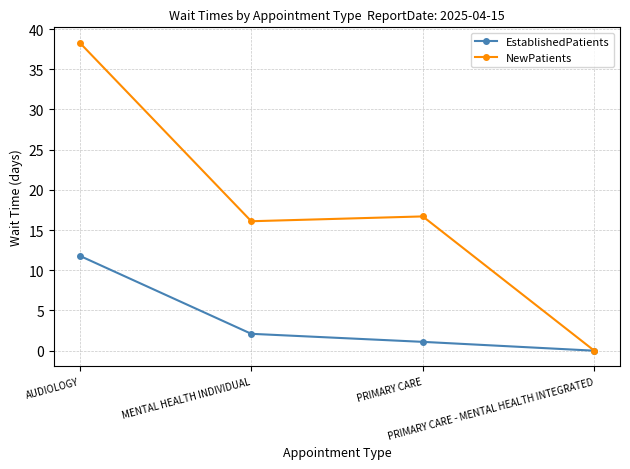

Rank the series by their average value, from lowest to highest.

EstablishedPatients, NewPatients